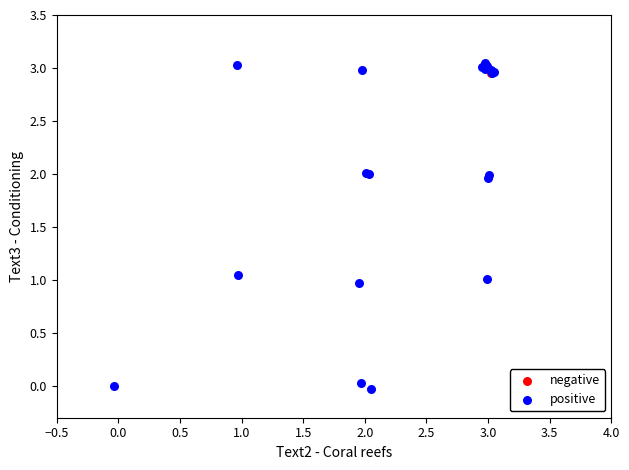

What are all the series names shown in the legend?

negative, positive